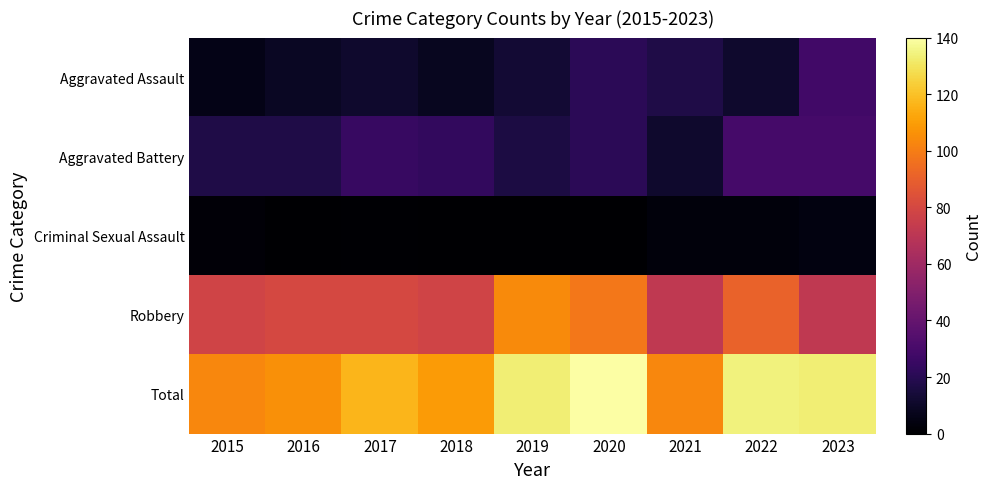

Reading left to right, extract all data points from this chart.

Aggravated Assault: 2015=6	2016=9	2017=11	2018=8	2019=13	2020=21	2021=17	2022=11	2023=28
Aggravated Battery: 2015=17	2016=17	2017=25	2018=23	2019=16	2020=21	2021=11	2022=29	2023=29
Criminal Sexual Assault: 2015=2	2016=0	2017=1	2018=0	2019=0	2020=0	2021=3	2022=3	2023=4
Robbery: 2015=78	2016=80	2017=80	2018=78	2019=104	2020=98	2021=72	2022=91	2023=72
Total: 2015=103	2016=106	2017=117	2018=109	2019=133	2020=140	2021=103	2022=134	2023=133